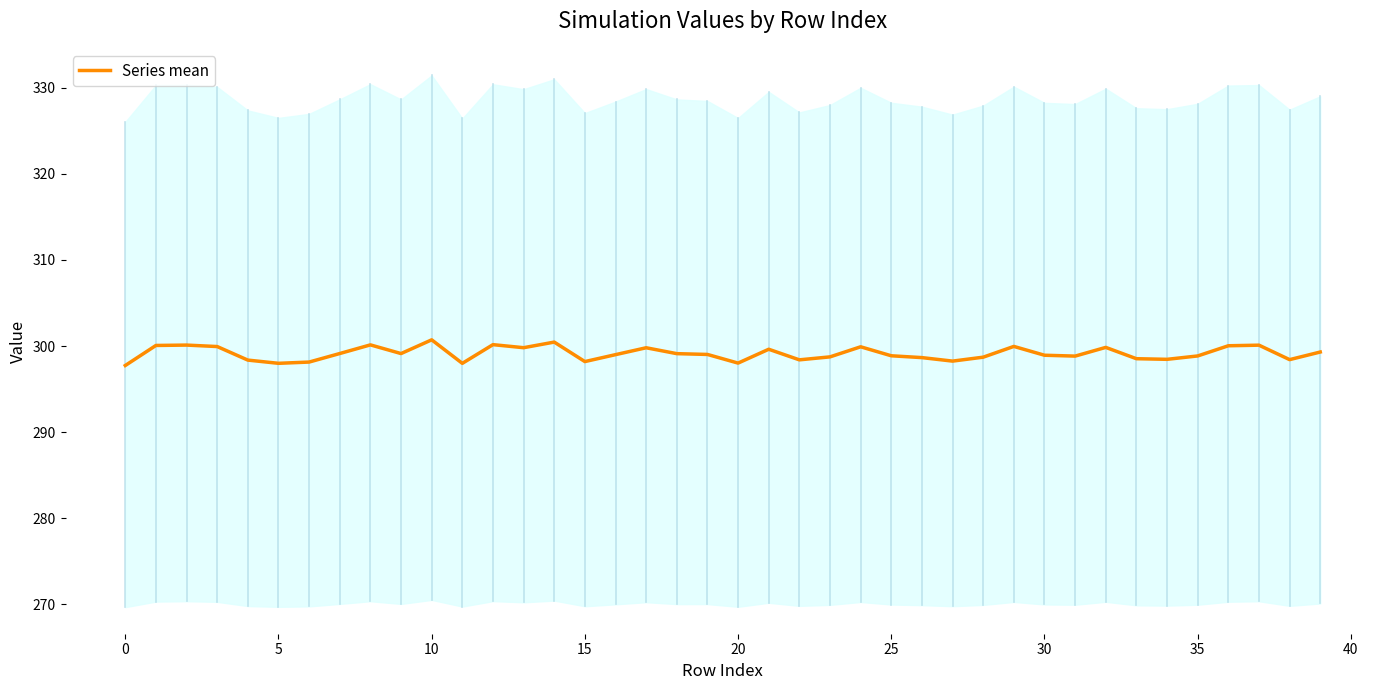

Is it true that the value at 16 is 76.0?

False